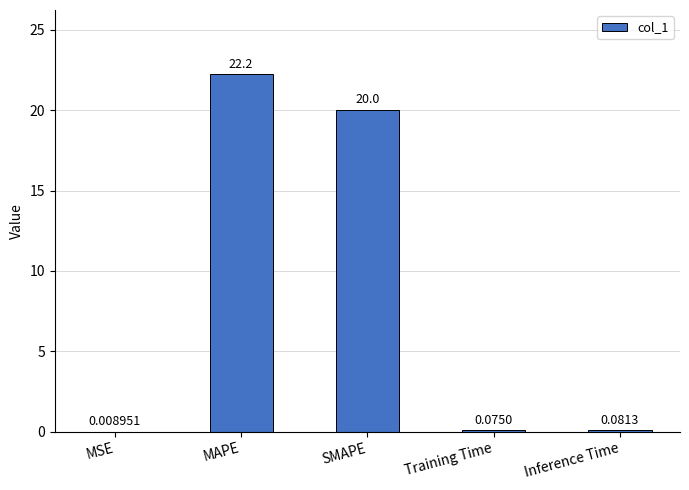

The chart shows a value of 20.0 at SMAPE. True or false?

True